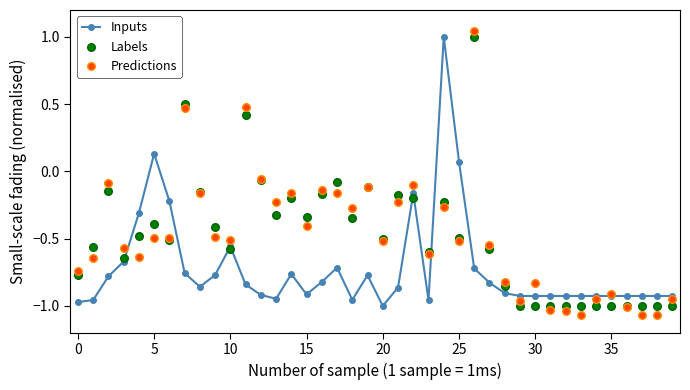

What are all the series names shown in the legend?

Inputs, Labels, Predictions